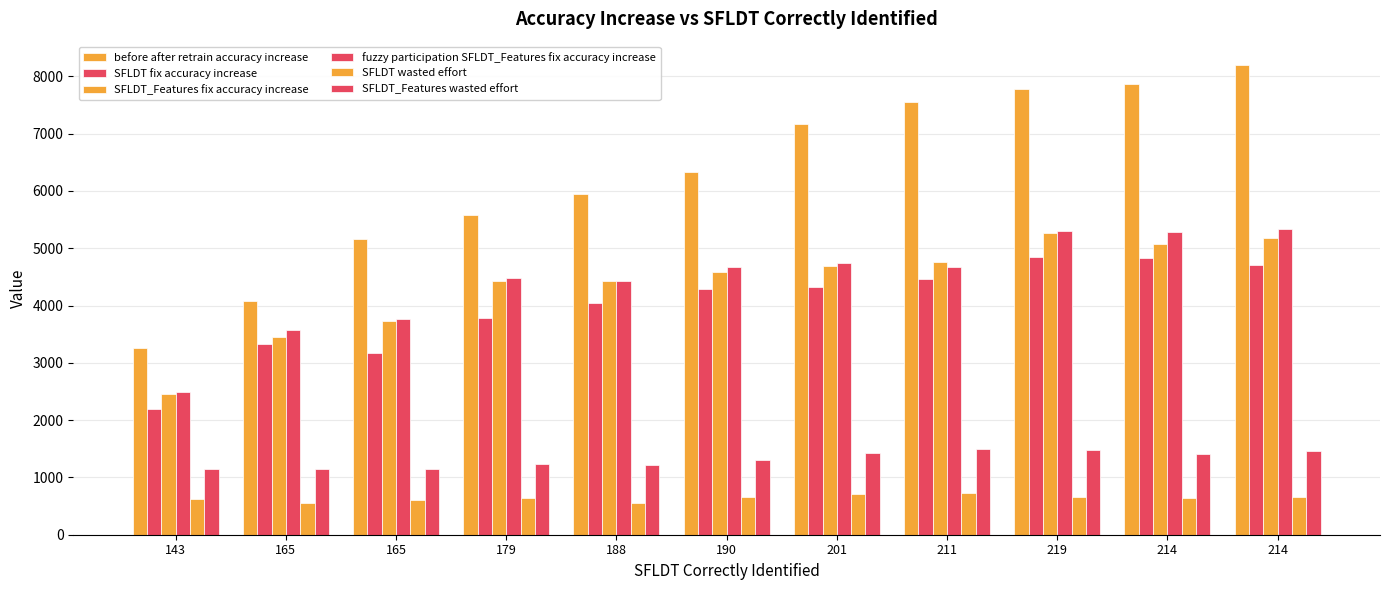

At 165, list the series in order from largest to smallest.

before after retrain accuracy increase, fuzzy participation SFLDT_Features fix accuracy increase, SFLDT_Features fix accuracy increase, SFLDT fix accuracy increase, SFLDT_Features wasted effort, SFLDT wasted effort